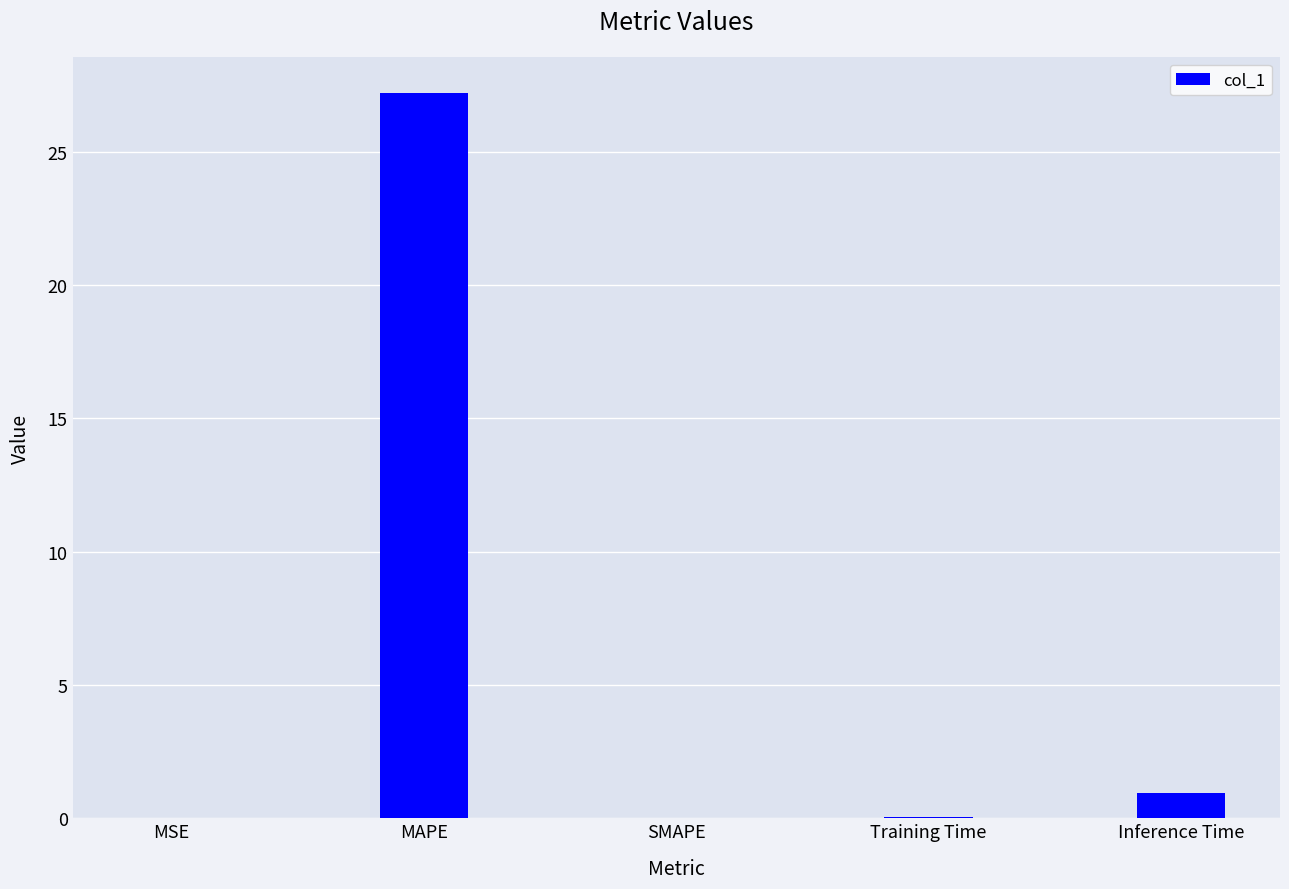

Which has a higher value, MSE or MAPE?

MAPE